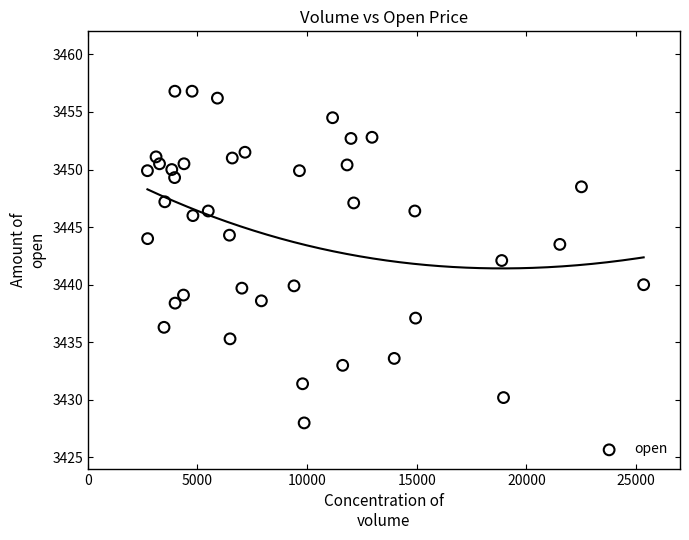

What is the range of X values (max minus min)?

22623.0